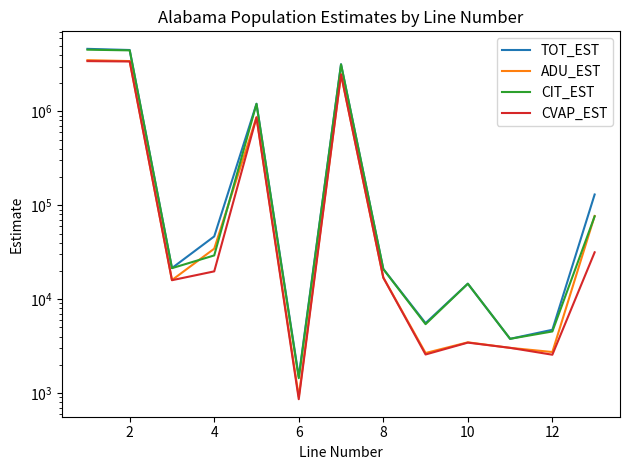

True or false: ADU_EST and CVAP_EST intersect in this chart.

False